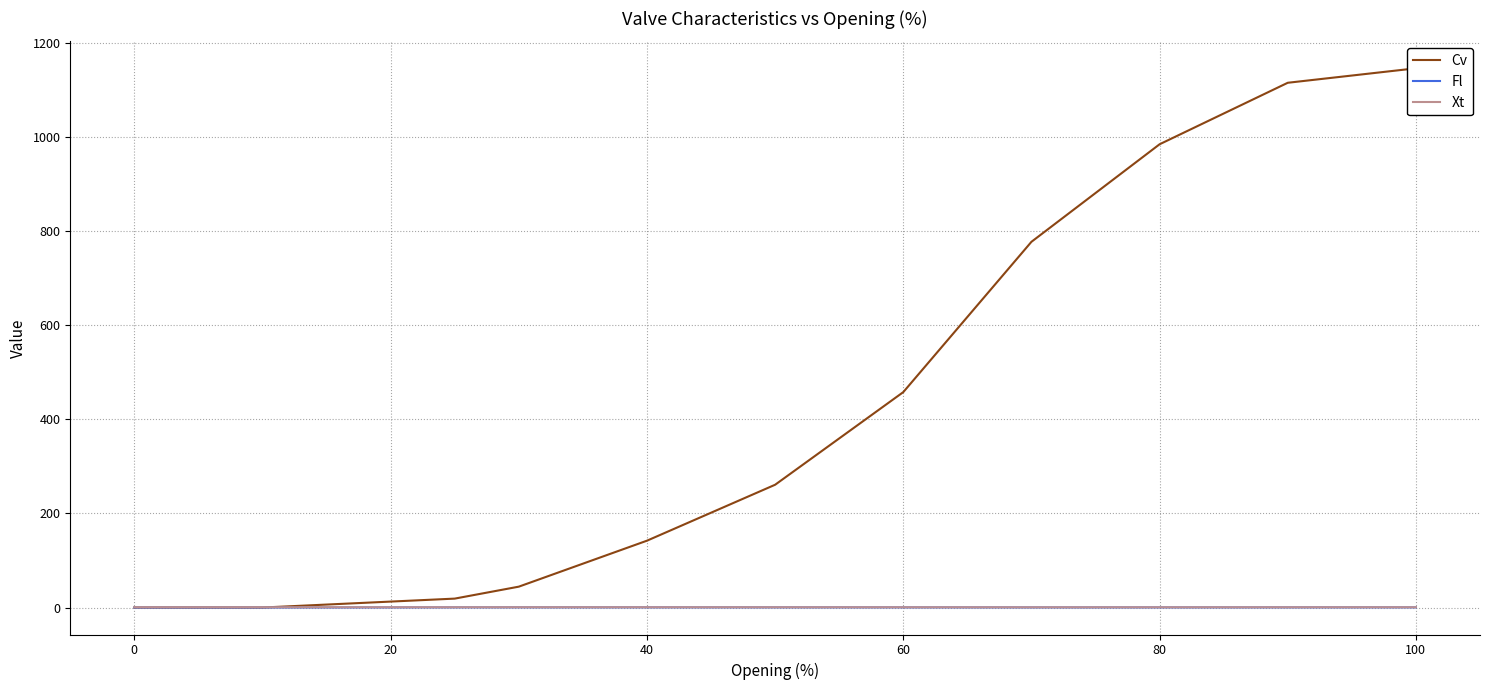

Reading left to right, extract all data points from this chart.

Cv: 0.0	0.0	19.0	44.4	142.1	260.9	457.8	777.1	984.4	1115.0	1145.8
Fl: 0.0	0.0	0.4	0.4	0.4	0.4	0.3	0.3	0.3	0.3	0.4
Xt: 0.6	0.6	0.6	0.6	0.6	0.6	0.6	0.5	0.5	0.6	0.6